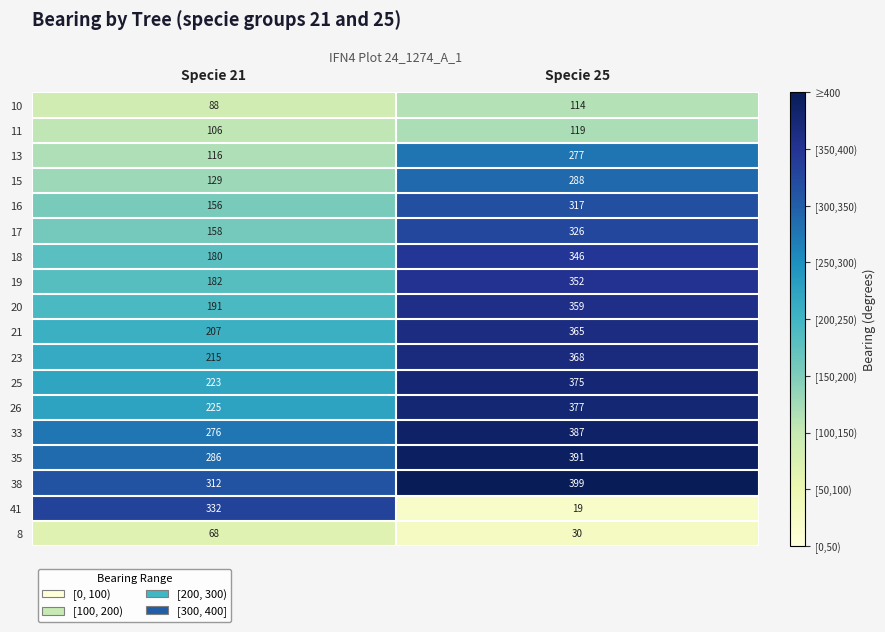

The 11 series shows 119 at Specie 25. True or false?

True